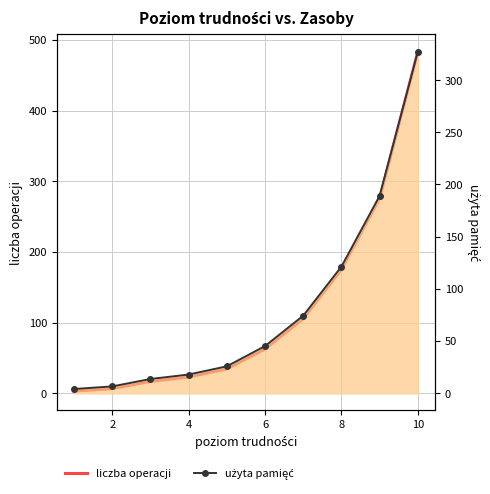

What is the total value across all series at 2?

13.0